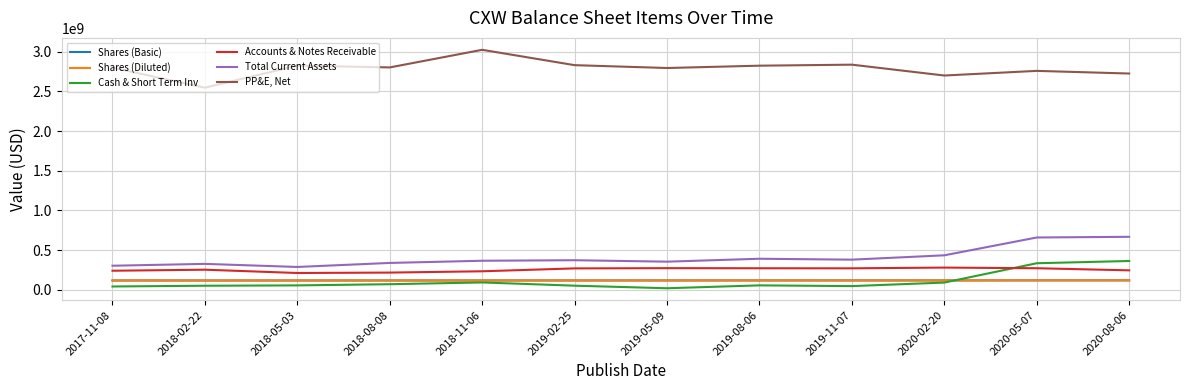

True or false: Shares (Diluted) and Total Current Assets cross at least once.

False